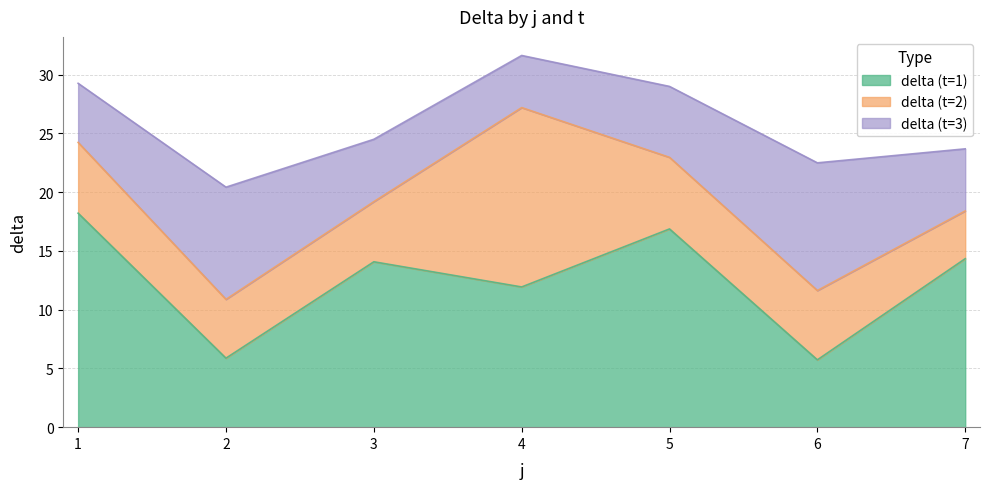

What are all the series names shown in the legend?

delta (t=1), delta (t=2), delta (t=3)